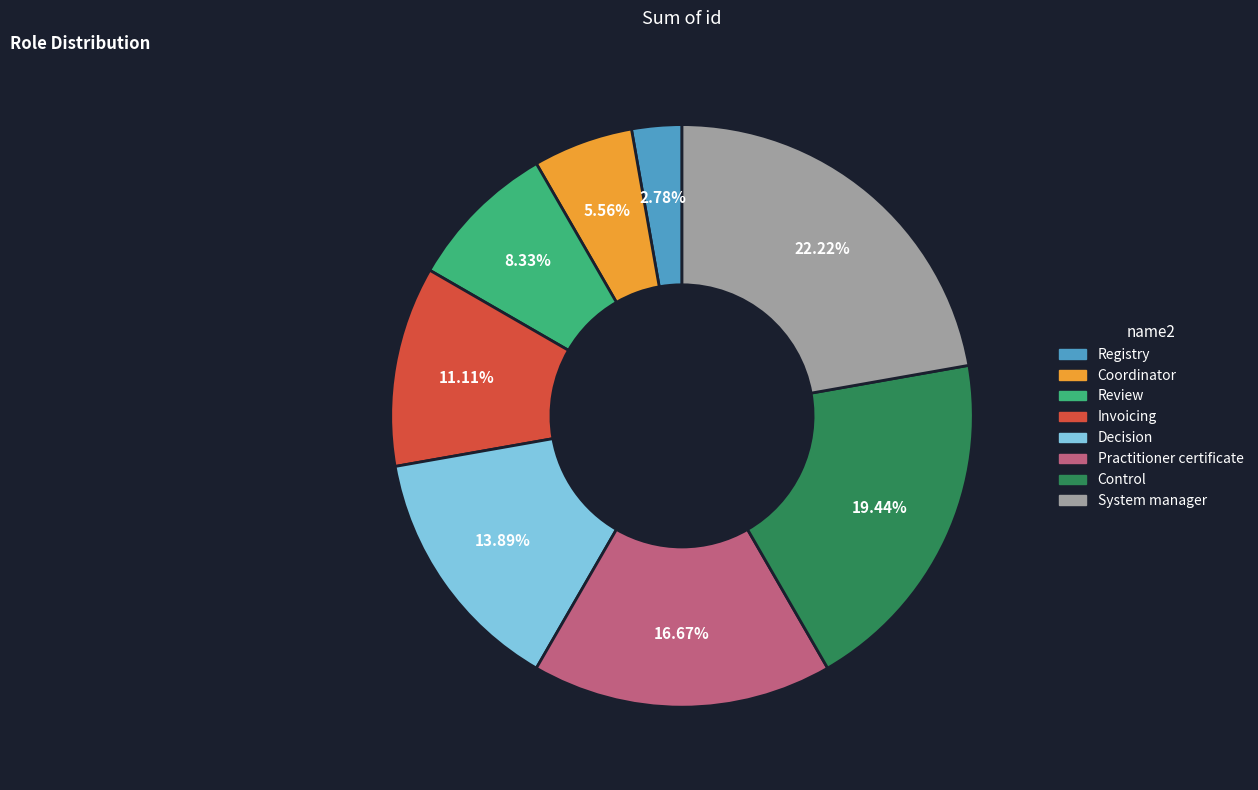

Rank the categories by value from lowest to highest.

Registry, Coordinator, Review, Invoicing, Decision, Practitioner certificate, Control, System manager